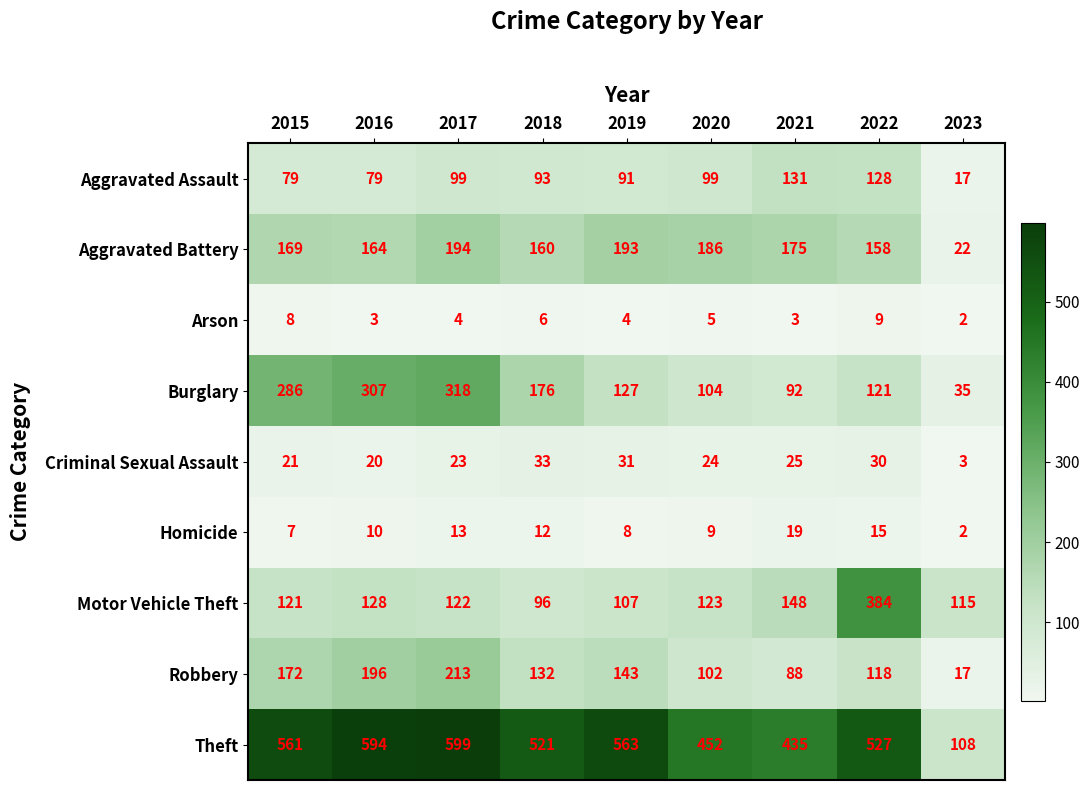

Read the Motor Vehicle Theft value at 2023.

115